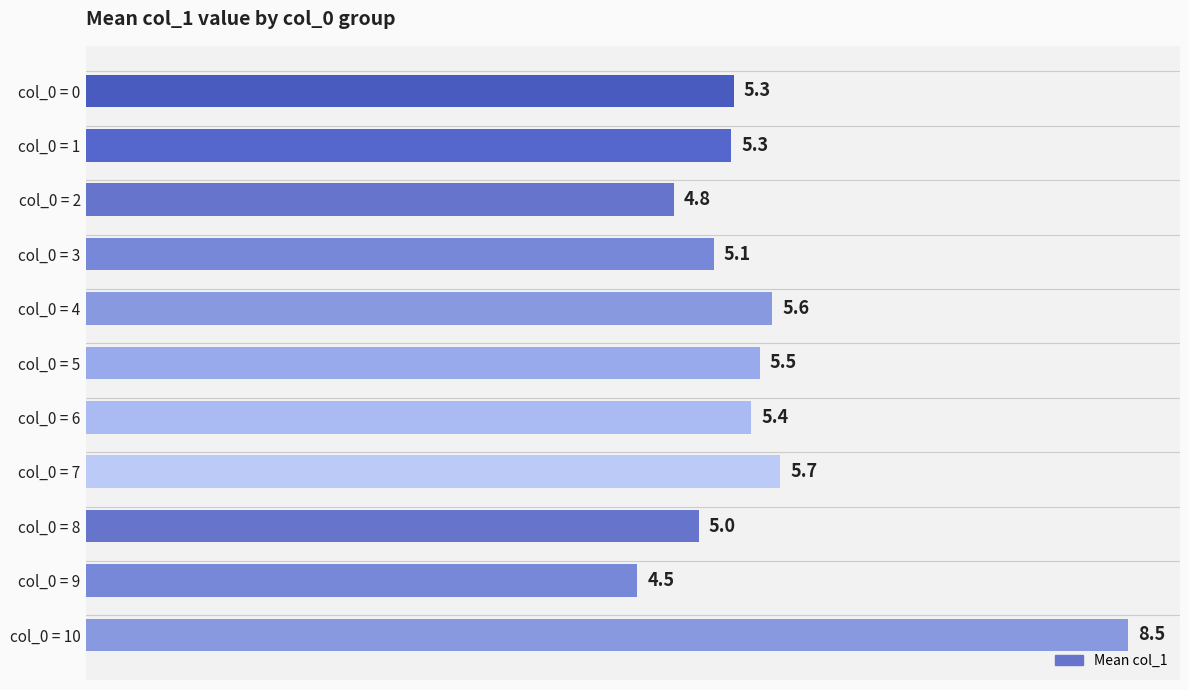

What is the difference between the maximum and minimum values?

4.0